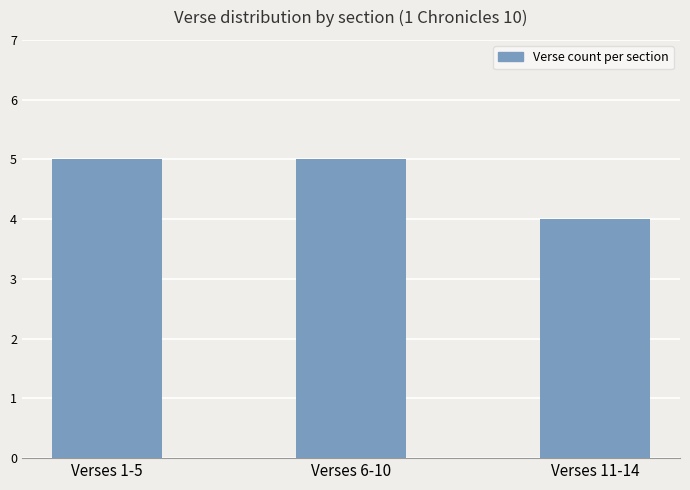

Reading left to right, list all the values displayed in this chart.

Verses 1-5=5	Verses 6-10=5	Verses 11-14=4